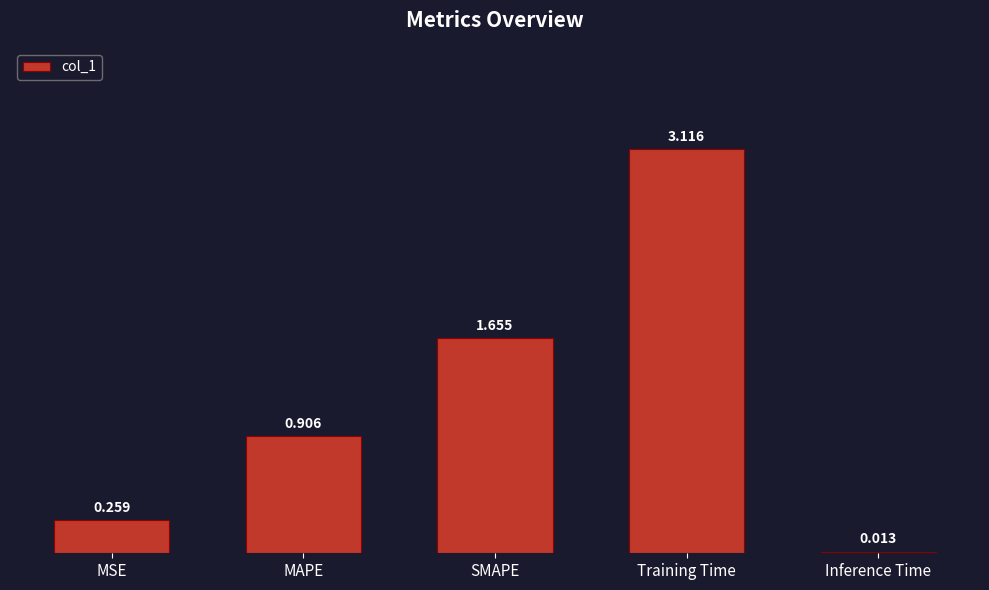

What is the label of the 5th bar from the right?

MSE